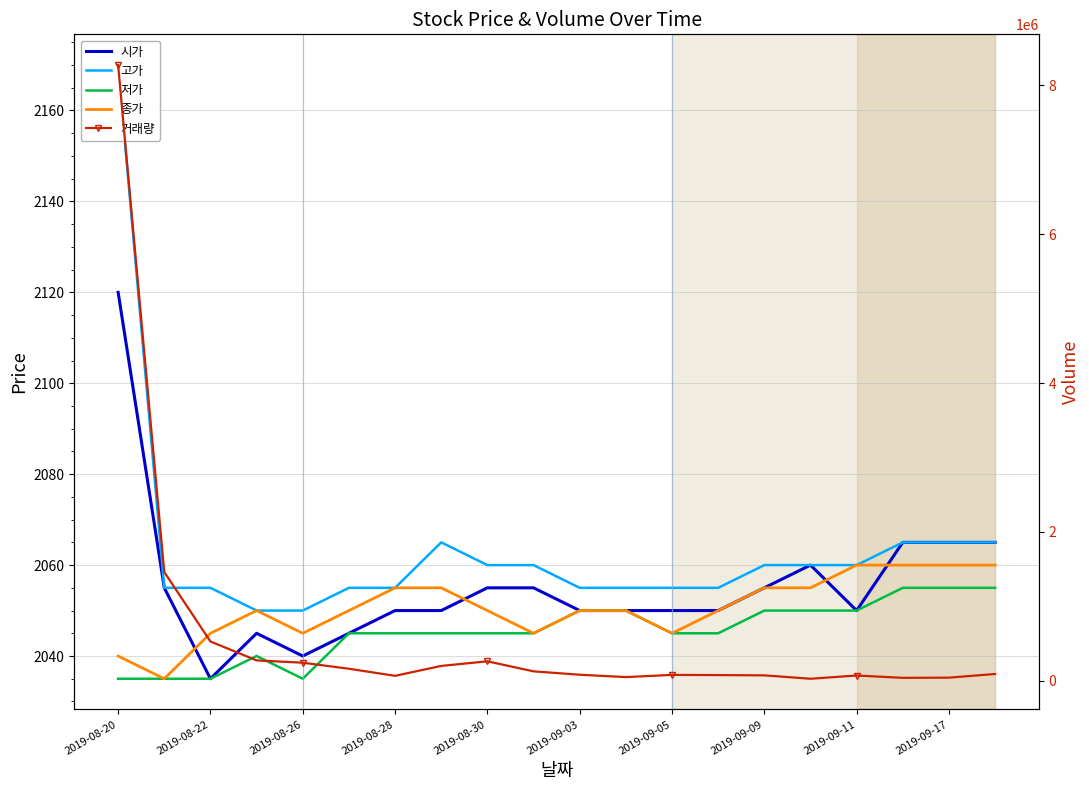

What is the difference between the 종가 values at 10 and 15?

5